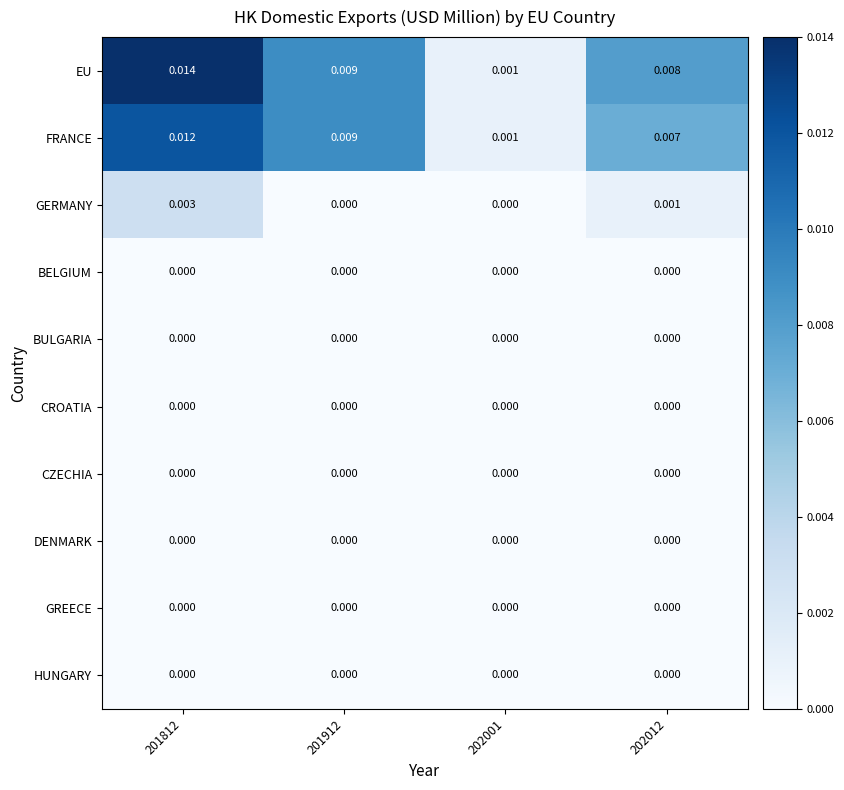

At which category is the sum across all series the highest?

201812